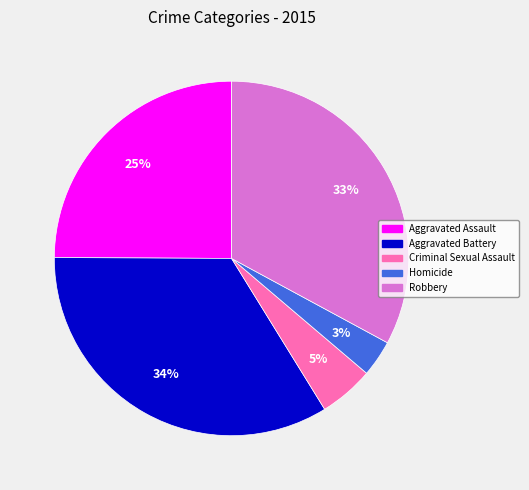

Which slice is the largest?

Aggravated Battery